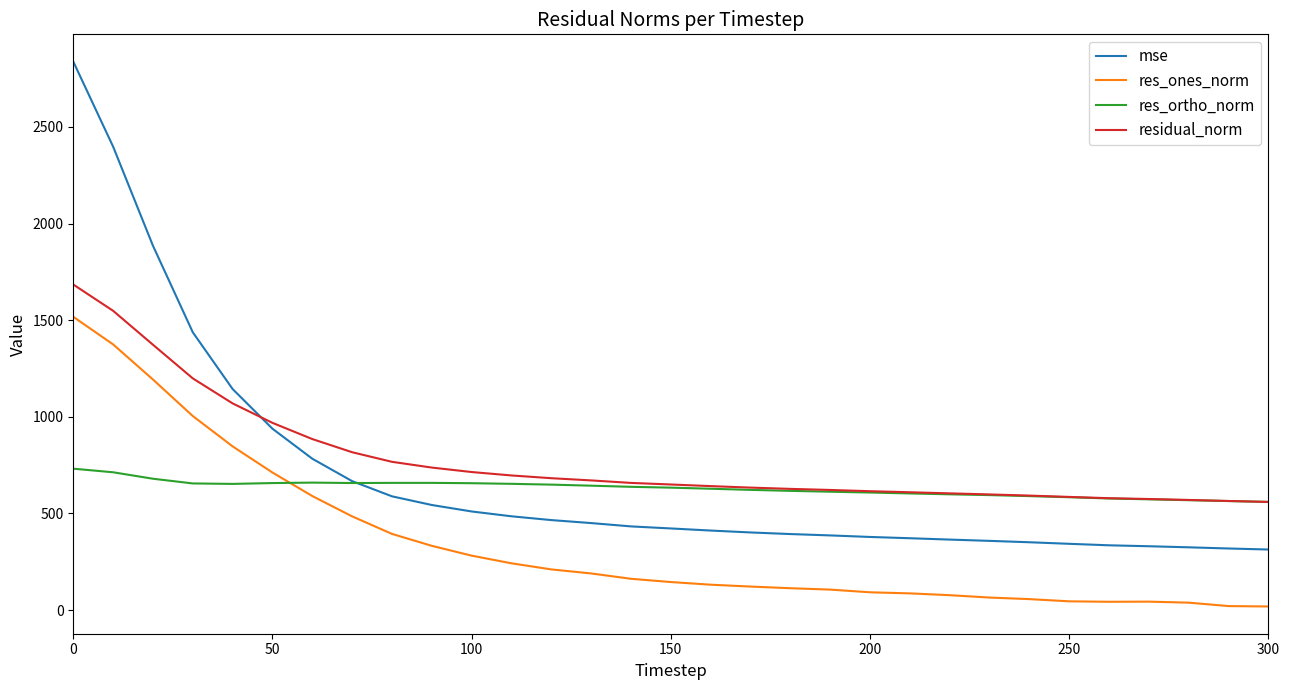

Rank the series by their maximum value, from lowest to highest.

res_ortho_norm, res_ones_norm, residual_norm, mse